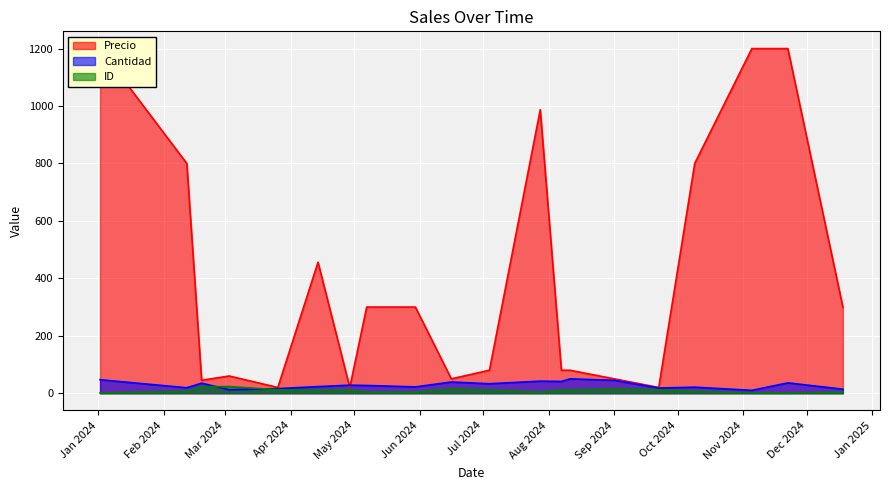

At how many categories does at least one series exceed 994?

3